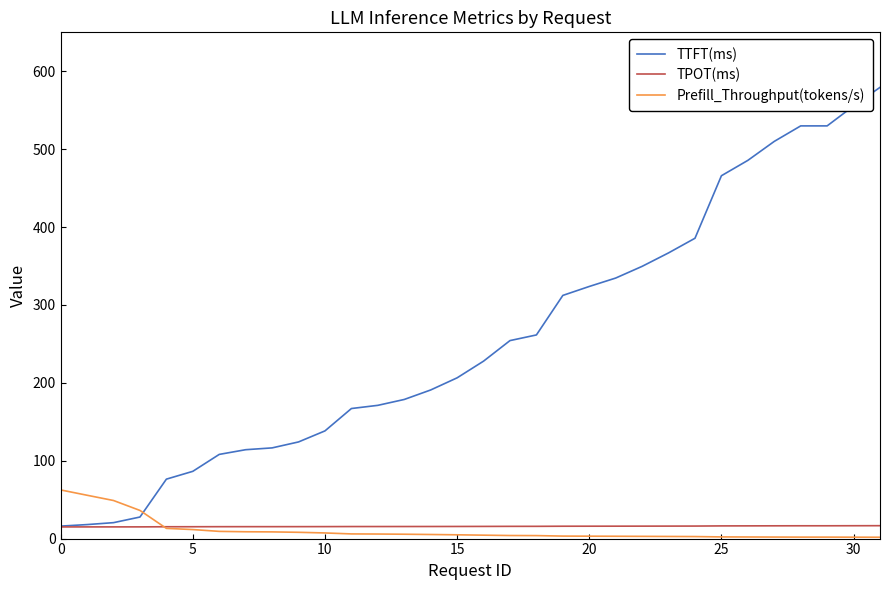

What is the highest value of the TTFT(ms) series?

579.4